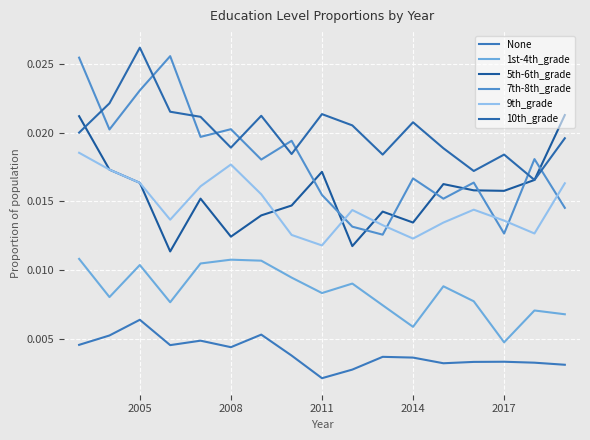

True or false: 10th_grade and 1st-4th_grade cross at least once.

False